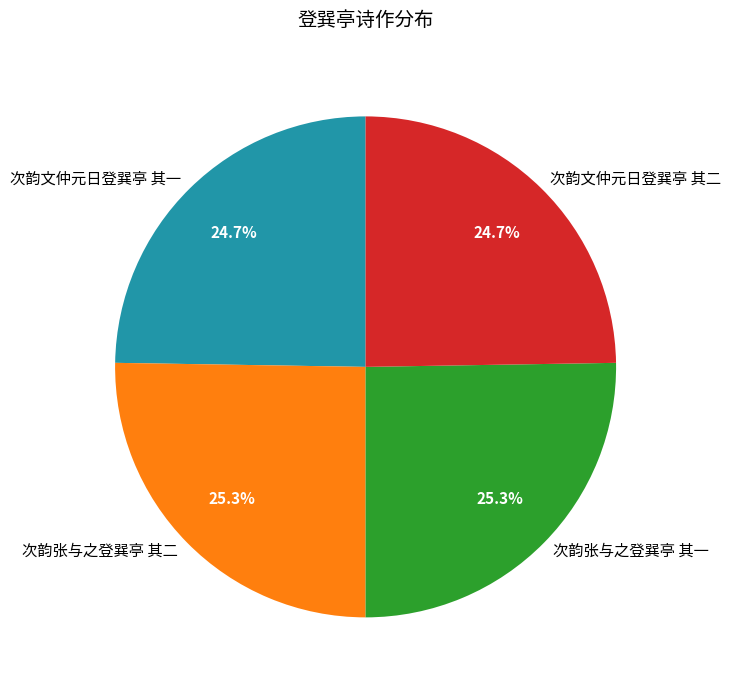

Which has a higher value, 次韵张与之登巽亭 其一 or 次韵文仲元日登巽亭 其二?

次韵张与之登巽亭 其一